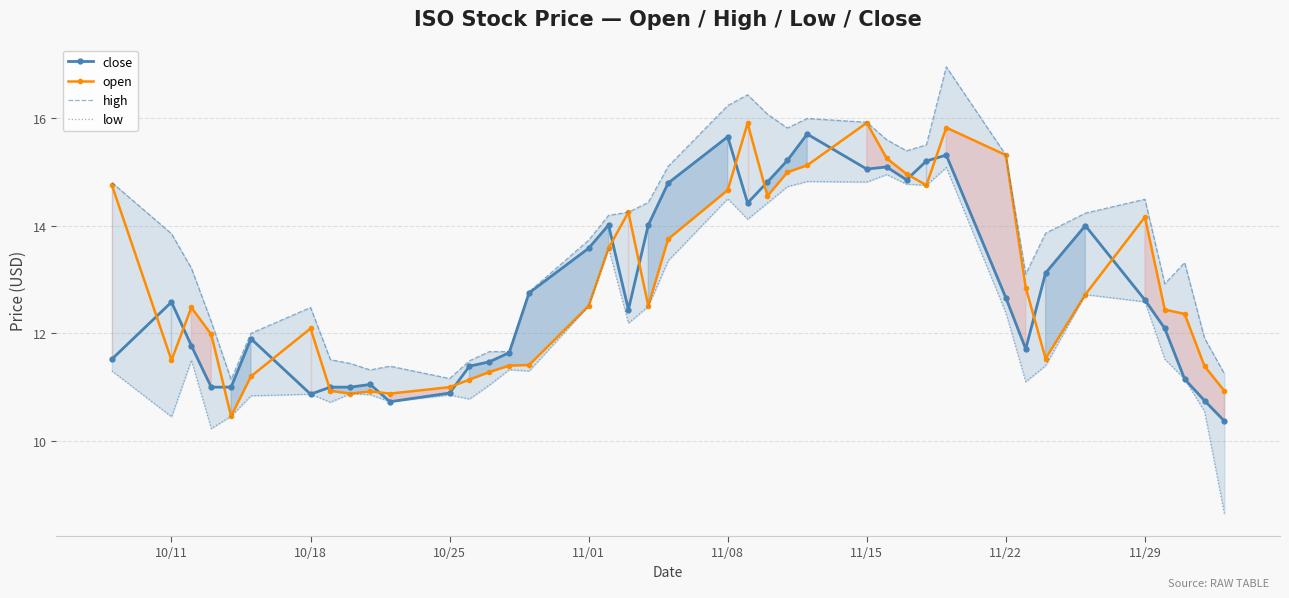

True or false: close has more than 0 points higher than both neighbors.

True